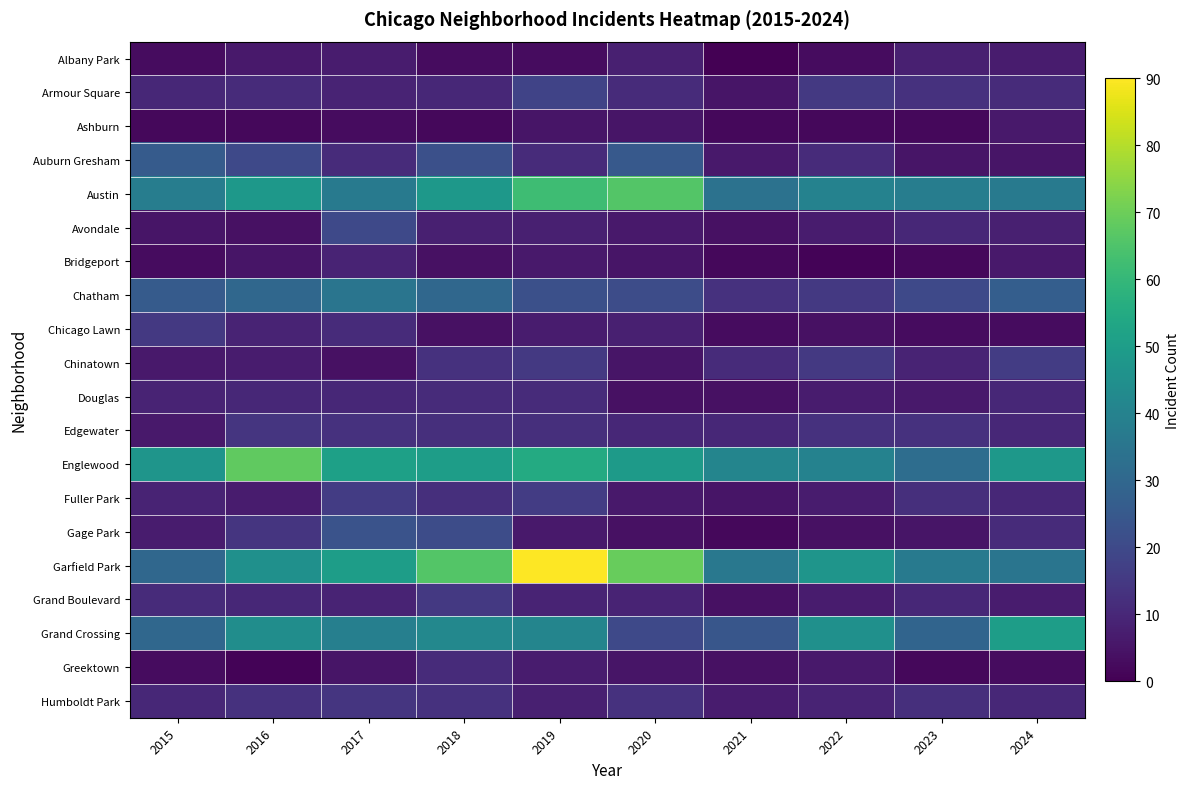

Reading left to right, list all the values displayed in this chart.

Albany Park: 2015=3	2016=6	2017=7	2018=3	2019=3	2020=8	2021=0	2022=3	2023=8	2024=7
Armour Square: 2015=10	2016=11	2017=9	2018=10	2019=18	2020=11	2021=5	2022=15	2023=13	2024=11
Ashburn: 2015=2	2016=2	2017=3	2018=2	2019=5	2020=5	2021=2	2022=2	2023=2	2024=6
Auburn Gresham: 2015=26	2016=20	2017=11	2018=22	2019=11	2020=25	2021=6	2022=11	2023=5	2024=5
Austin: 2015=38	2016=48	2017=37	2018=48	2019=62	2020=66	2021=34	2022=40	2023=38	2024=37
Avondale: 2015=5	2016=4	2017=20	2018=8	2019=8	2020=6	2021=4	2022=7	2023=10	2024=8
Bridgeport: 2015=3	2016=5	2017=9	2018=4	2019=6	2020=5	2021=2	2022=1	2023=2	2024=6
Chatham: 2015=26	2016=30	2017=35	2018=30	2019=22	2020=21	2021=13	2022=15	2023=20	2024=27
Chicago Lawn: 2015=15	2016=9	2017=11	2018=4	2019=7	2020=8	2021=3	2022=4	2023=3	2024=3
Chinatown: 2015=6	2016=7	2017=4	2018=13	2019=15	2020=5	2021=11	2022=15	2023=9	2024=16
Douglas: 2015=9	2016=10	2017=10	2018=11	2019=11	2020=4	2021=4	2022=7	2023=6	2024=10
Edgewater: 2015=6	2016=14	2017=13	2018=12	2019=12	2020=10	2021=10	2022=13	2023=13	2024=10
Englewood: 2015=47	2016=68	2017=51	2018=50	2019=55	2020=49	2021=41	2022=40	2023=32	2024=48
Fuller Park: 2015=9	2016=7	2017=16	2018=12	2019=16	2020=6	2021=5	2022=7	2023=12	2024=10
Gage Park: 2015=7	2016=14	2017=23	2018=21	2019=6	2020=4	2021=2	2022=4	2023=5	2024=11
Garfield Park: 2015=30	2016=45	2017=50	2018=66	2019=90	2020=69	2021=36	2022=47	2023=37	2024=35
Grand Boulevard: 2015=11	2016=10	2017=9	2018=15	2019=9	2020=9	2021=4	2022=7	2023=10	2024=7
Grand Crossing: 2015=30	2016=44	2017=39	2018=42	2019=41	2020=20	2021=24	2022=45	2023=29	2024=50
Greektown: 2015=3	2016=1	2017=5	2018=11	2019=7	2020=5	2021=4	2022=6	2023=2	2024=3
Humboldt Park: 2015=10	2016=13	2017=14	2018=13	2019=8	2020=13	2021=7	2022=9	2023=12	2024=10